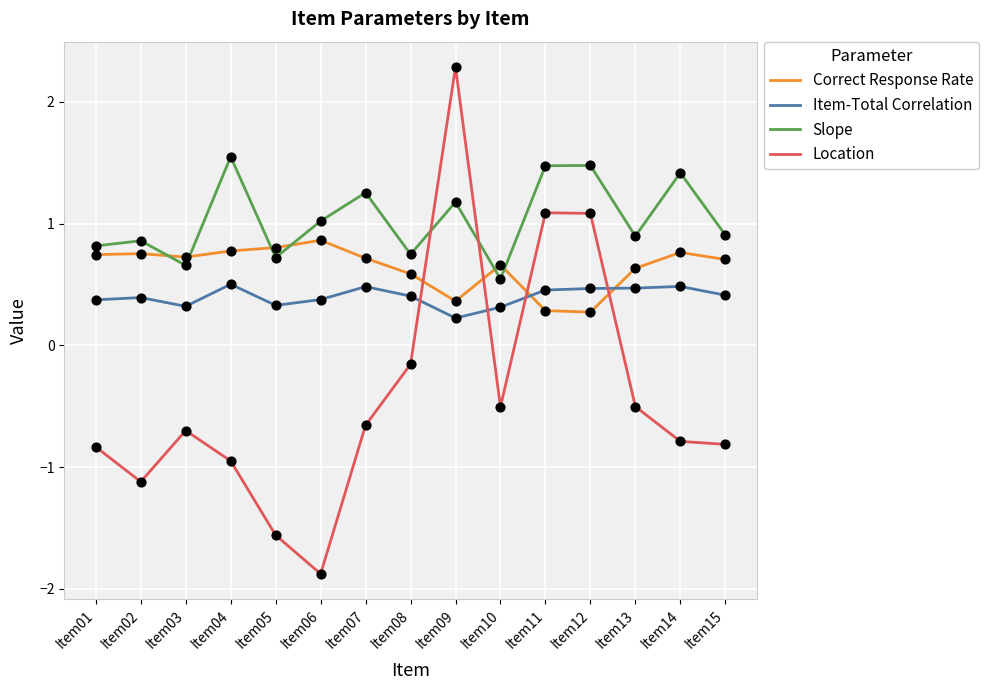

Which series has the largest total across all categories?

Slope